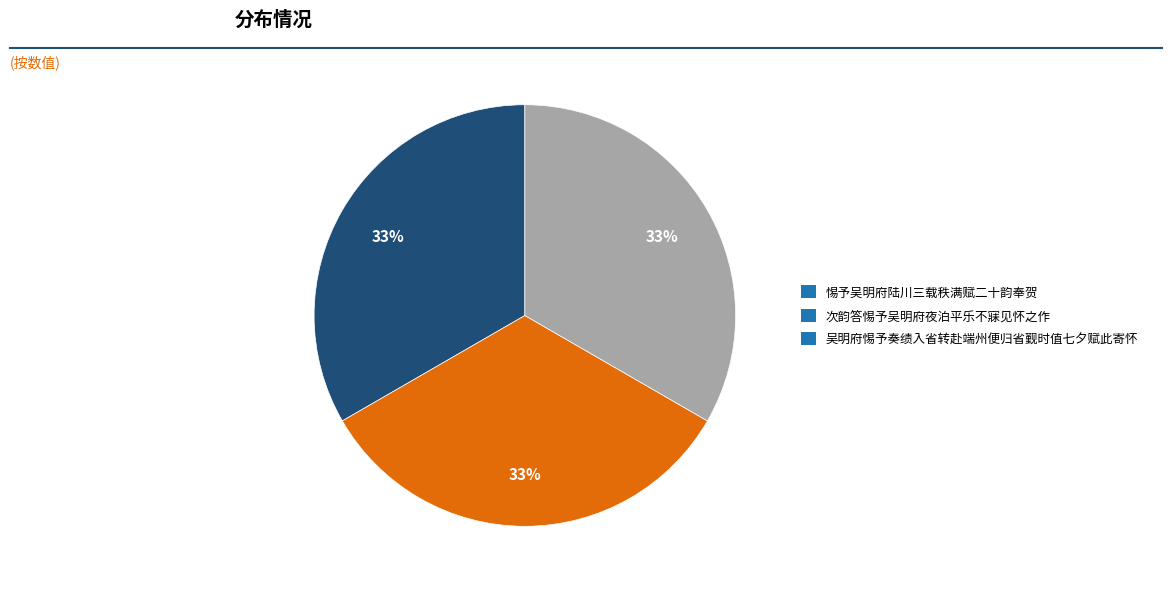

To the nearest percent, what portion does 惕予吴明府陆川三载秩满赋二十韵奉贺 represent?

33%